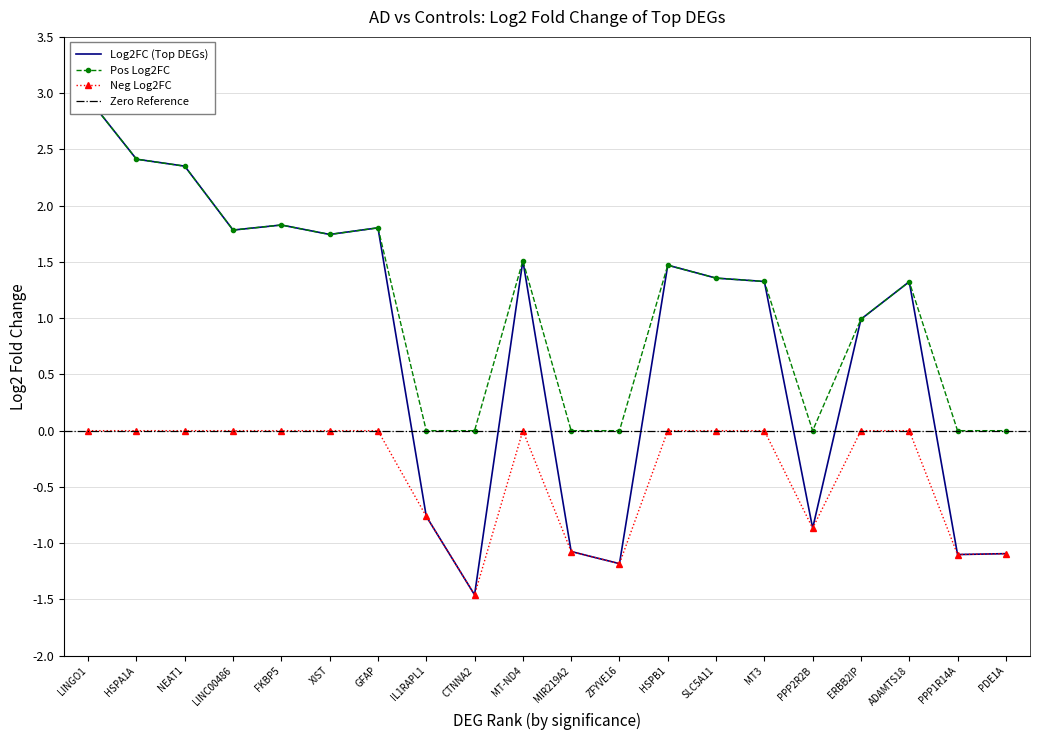

What is the minimum value shown in the chart?

-1.5